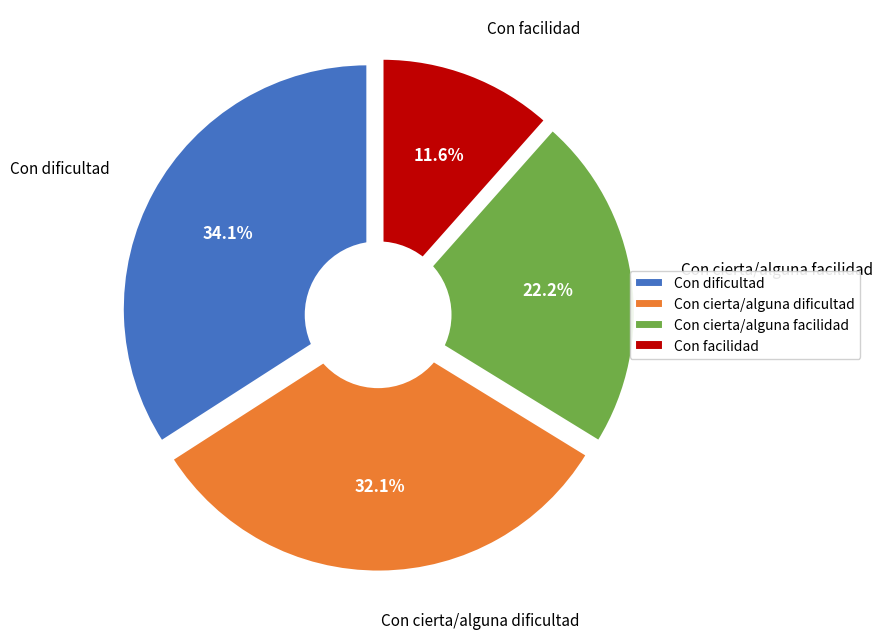

The Con cierta/alguna dificultad slice represents 32% of the pie. True or false?

True